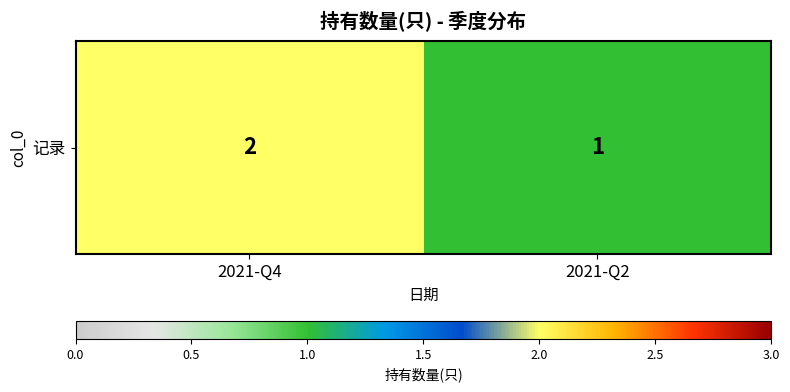

Rank the categories by value from lowest to highest.

2021-Q2, 2021-Q4